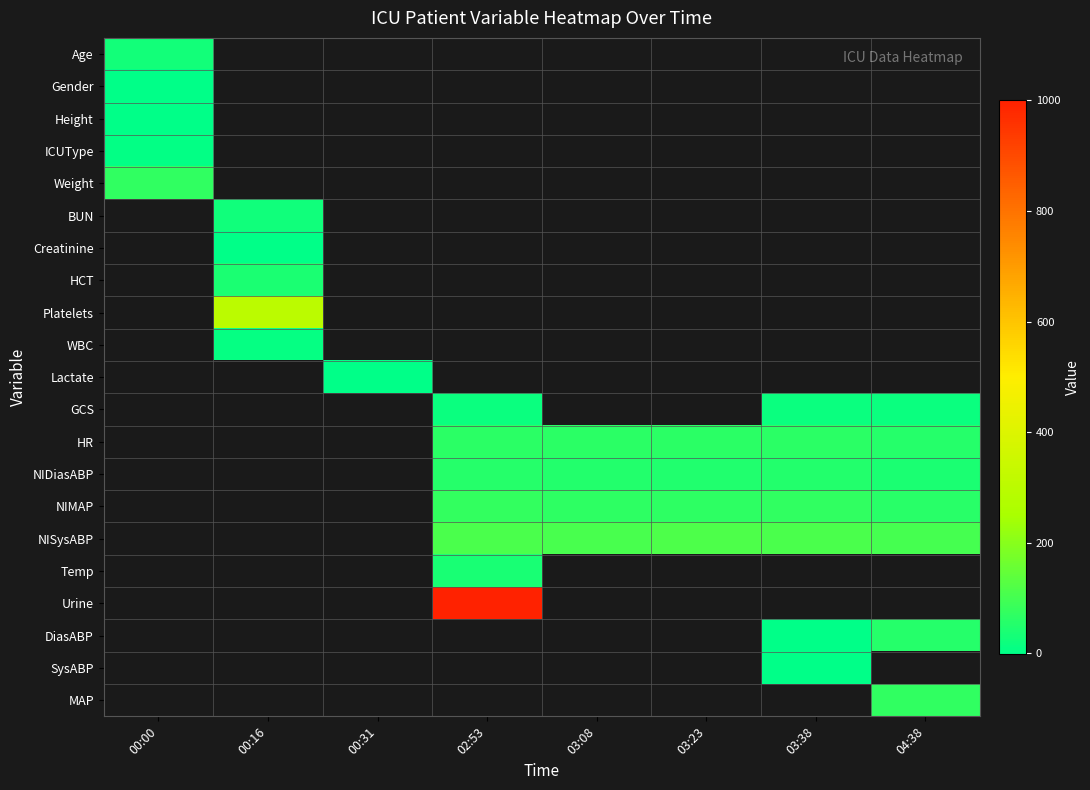

How many series are shown in this chart?

21